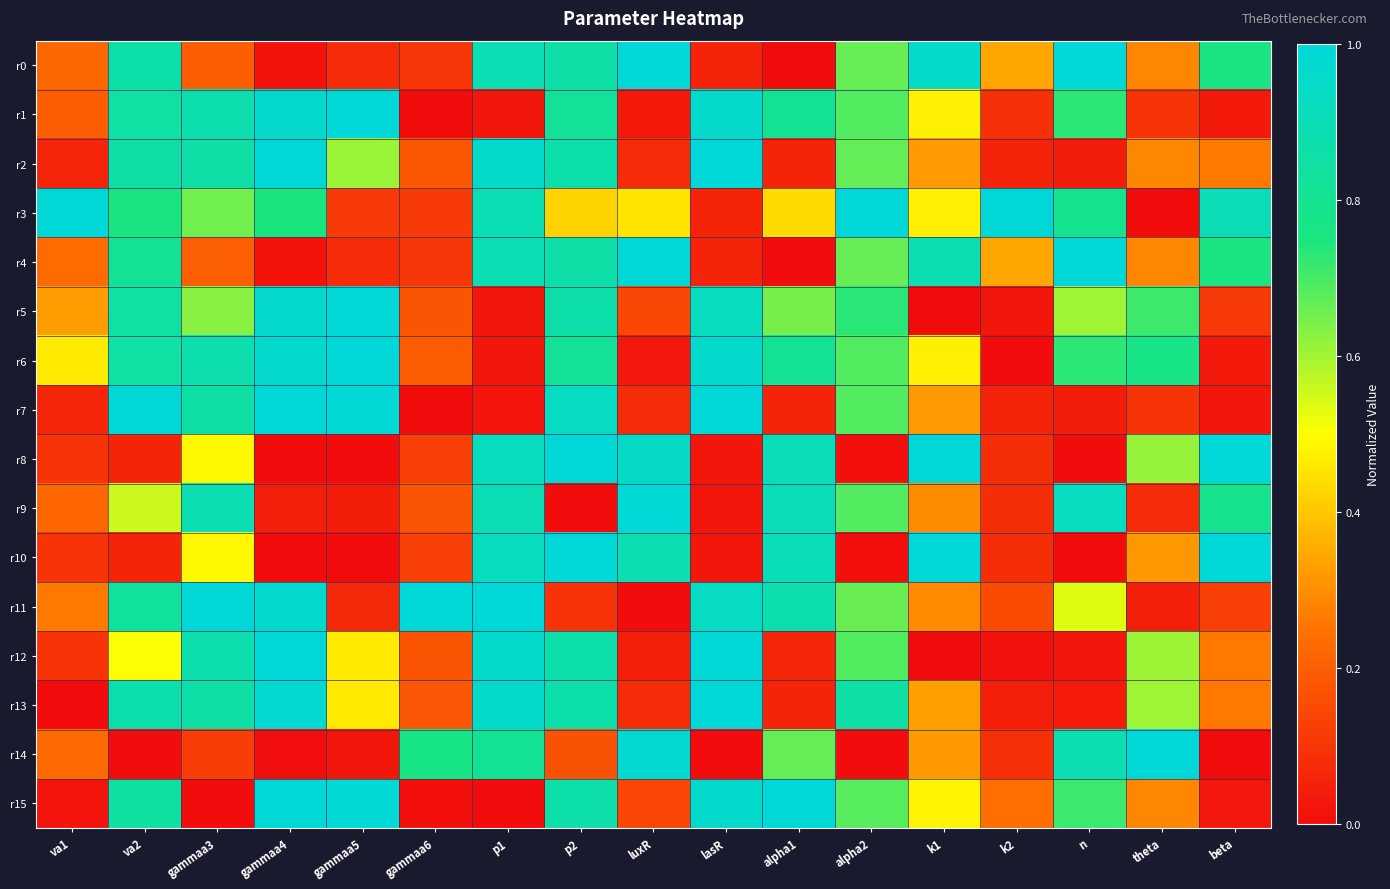

Reading left to right, list all the values displayed in this chart.

r0: va1=0.2	va2=0.9	gammaa3=0.2	gammaa4=0.0	gammaa5=0.1	gammaa6=0.1	p1=0.9	p2=0.9	luxR=1.0	lasR=0.1	alpha1=0.0	alpha2=0.7	k1=1.0	k2=0.3	n=1.0	theta=0.3	beta=0.8
r1: va1=0.2	va2=0.9	gammaa3=0.9	gammaa4=1.0	gammaa5=1.0	gammaa6=0.0	p1=0.0	p2=0.8	luxR=0.0	lasR=1.0	alpha1=0.8	alpha2=0.7	k1=0.5	k2=0.1	n=0.7	theta=0.1	beta=0.0
r2: va1=0.1	va2=0.9	gammaa3=0.9	gammaa4=1.0	gammaa5=0.6	gammaa6=0.2	p1=1.0	p2=0.9	luxR=0.1	lasR=1.0	alpha1=0.1	alpha2=0.7	k1=0.3	k2=0.1	n=0.0	theta=0.3	beta=0.3
r3: va1=1.0	va2=0.8	gammaa3=0.7	gammaa4=0.7	gammaa5=0.1	gammaa6=0.1	p1=0.9	p2=0.4	luxR=0.5	lasR=0.1	alpha1=0.4	alpha2=1.0	k1=0.5	k2=1.0	n=0.8	theta=0.0	beta=0.9
r4: va1=0.2	va2=0.8	gammaa3=0.2	gammaa4=0.0	gammaa5=0.1	gammaa6=0.1	p1=0.9	p2=0.9	luxR=1.0	lasR=0.1	alpha1=0.0	alpha2=0.7	k1=0.9	k2=0.3	n=1.0	theta=0.3	beta=0.8
r5: va1=0.3	va2=0.9	gammaa3=0.6	gammaa4=1.0	gammaa5=1.0	gammaa6=0.2	p1=0.0	p2=0.9	luxR=0.1	lasR=0.9	alpha1=0.6	alpha2=0.7	k1=0.0	k2=0.0	n=0.6	theta=0.7	beta=0.1
r6: va1=0.5	va2=0.9	gammaa3=0.9	gammaa4=1.0	gammaa5=1.0	gammaa6=0.2	p1=0.0	p2=0.8	luxR=0.0	lasR=1.0	alpha1=0.8	alpha2=0.7	k1=0.5	k2=0.0	n=0.7	theta=0.8	beta=0.0
r7: va1=0.1	va2=1.0	gammaa3=0.9	gammaa4=1.0	gammaa5=1.0	gammaa6=0.0	p1=0.0	p2=0.9	luxR=0.1	lasR=1.0	alpha1=0.1	alpha2=0.7	k1=0.3	k2=0.1	n=0.0	theta=0.1	beta=0.0
r8: va1=0.1	va2=0.1	gammaa3=0.5	gammaa4=0.0	gammaa5=0.0	gammaa6=0.1	p1=0.9	p2=1.0	luxR=0.9	lasR=0.0	alpha1=0.9	alpha2=0.0	k1=1.0	k2=0.1	n=0.0	theta=0.6	beta=1.0
r9: va1=0.2	va2=0.6	gammaa3=0.9	gammaa4=0.0	gammaa5=0.0	gammaa6=0.2	p1=0.9	p2=0.0	luxR=1.0	lasR=0.0	alpha1=0.9	alpha2=0.7	k1=0.3	k2=0.1	n=0.9	theta=0.1	beta=0.8
r10: va1=0.1	va2=0.1	gammaa3=0.5	gammaa4=0.0	gammaa5=0.0	gammaa6=0.1	p1=0.9	p2=1.0	luxR=0.9	lasR=0.0	alpha1=0.9	alpha2=0.0	k1=1.0	k2=0.1	n=0.0	theta=0.3	beta=1.0
r11: va1=0.3	va2=0.8	gammaa3=1.0	gammaa4=1.0	gammaa5=0.1	gammaa6=1.0	p1=1.0	p2=0.1	luxR=0.0	lasR=0.9	alpha1=0.9	alpha2=0.7	k1=0.3	k2=0.2	n=0.5	theta=0.0	beta=0.1
r12: va1=0.1	va2=0.5	gammaa3=0.9	gammaa4=1.0	gammaa5=0.5	gammaa6=0.2	p1=1.0	p2=0.9	luxR=0.0	lasR=1.0	alpha1=0.1	alpha2=0.7	k1=0.0	k2=0.0	n=0.0	theta=0.6	beta=0.3
r13: va1=0.0	va2=0.9	gammaa3=0.9	gammaa4=1.0	gammaa5=0.5	gammaa6=0.2	p1=1.0	p2=0.9	luxR=0.1	lasR=1.0	alpha1=0.1	alpha2=0.9	k1=0.3	k2=0.0	n=0.0	theta=0.6	beta=0.3
r14: va1=0.2	va2=0.0	gammaa3=0.1	gammaa4=0.0	gammaa5=0.0	gammaa6=0.8	p1=0.8	p2=0.2	luxR=1.0	lasR=0.0	alpha1=0.7	alpha2=0.0	k1=0.3	k2=0.1	n=0.9	theta=1.0	beta=0.0
r15: va1=0.0	va2=0.8	gammaa3=0.0	gammaa4=1.0	gammaa5=1.0	gammaa6=0.0	p1=0.0	p2=0.9	luxR=0.1	lasR=1.0	alpha1=1.0	alpha2=0.7	k1=0.5	k2=0.2	n=0.7	theta=0.3	beta=0.0